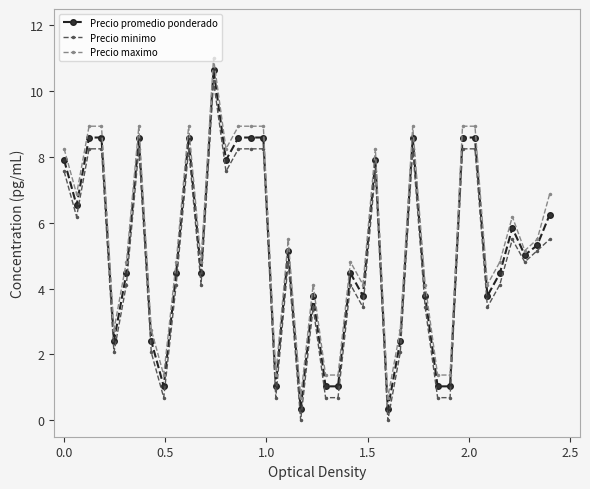

Is this an area chart (filled region under the line)?

No